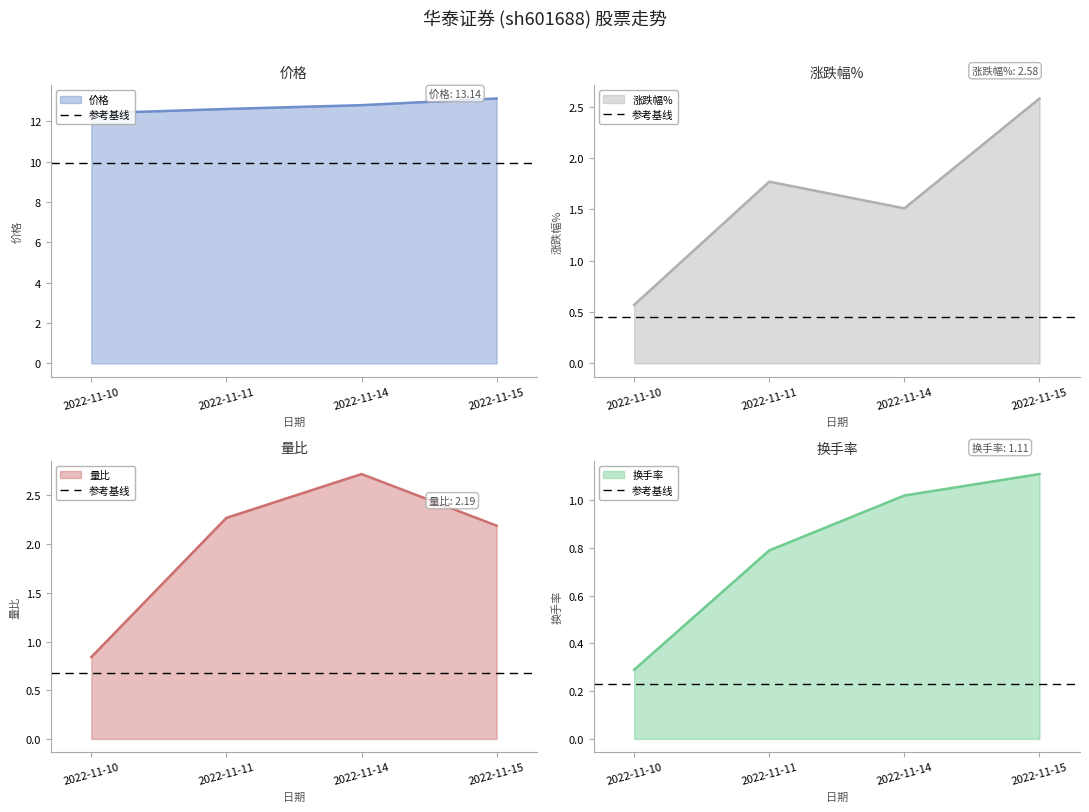

How many lines are shown in the chart?

4